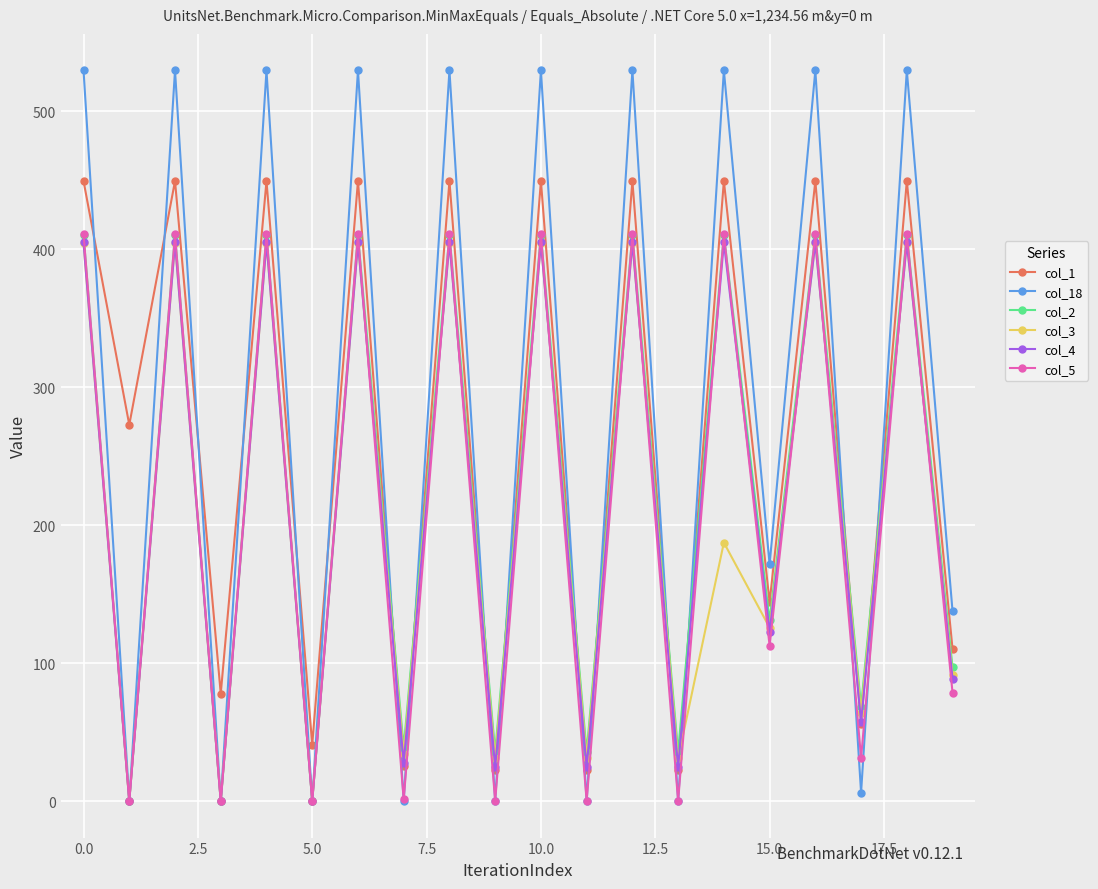

Which series has the largest range (max minus min)?

col_18